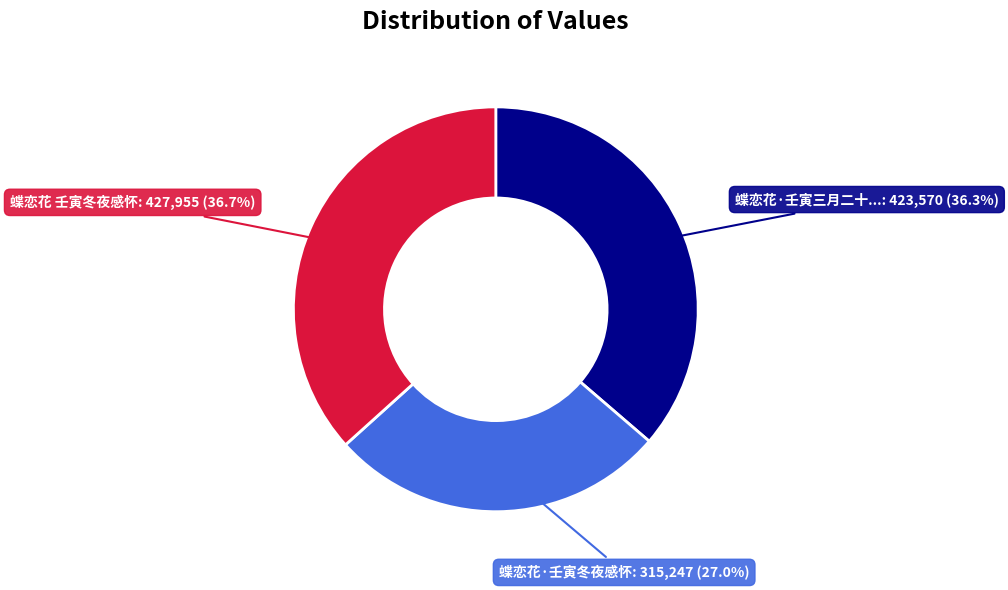

Does any single category account for the majority?

No